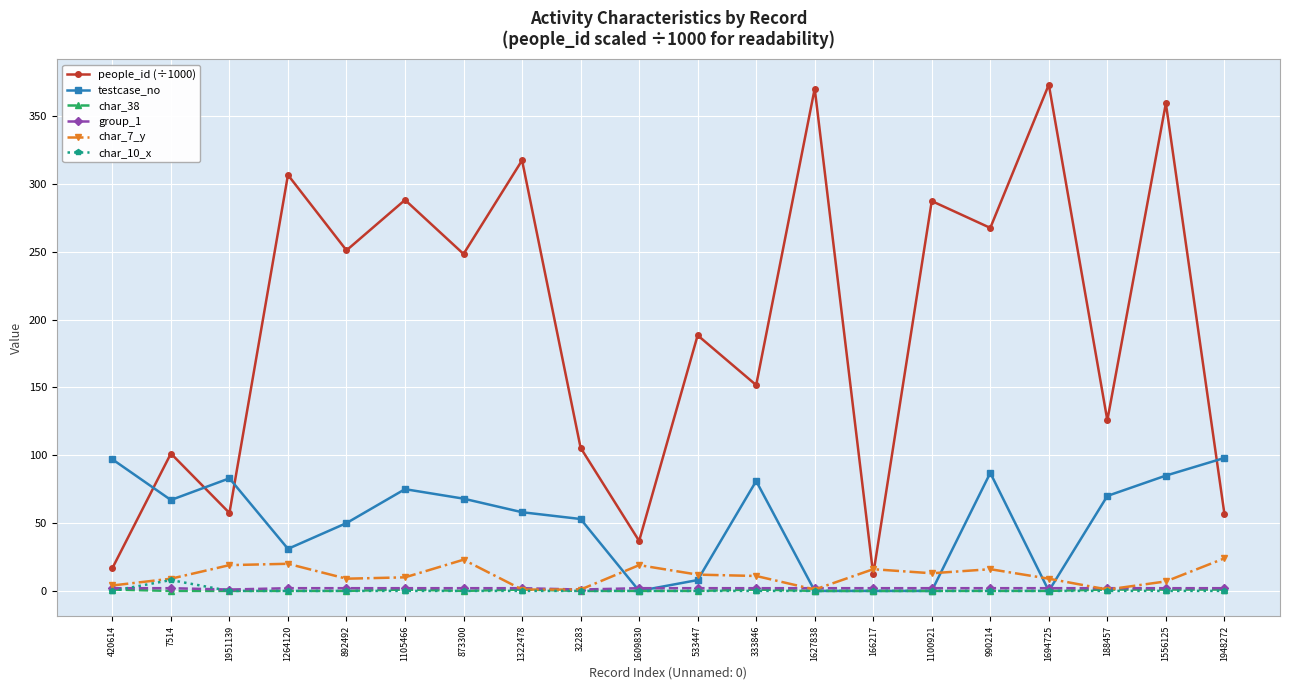

What is the label of the 17th point from the left?

1694725